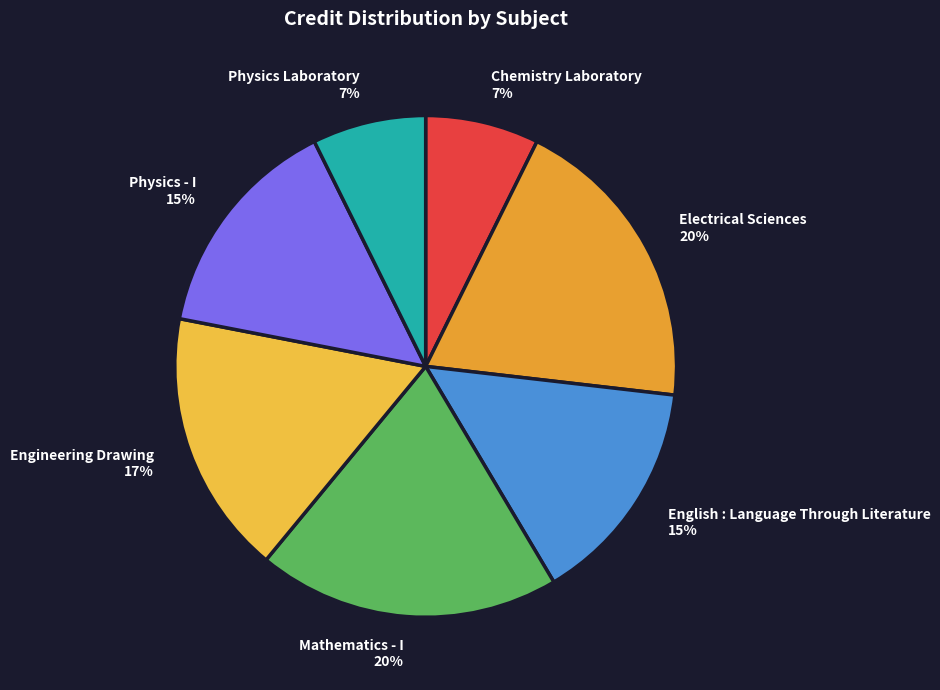

To the nearest percent, what is the average slice percentage?

14%